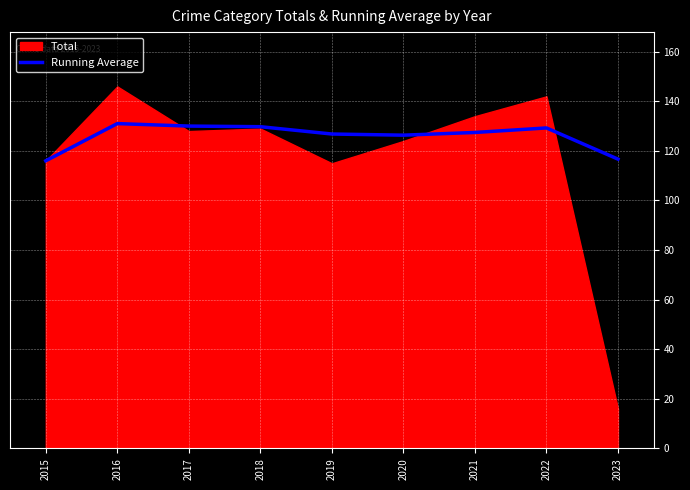

Which has a higher value, 2019 or 2015?

2019